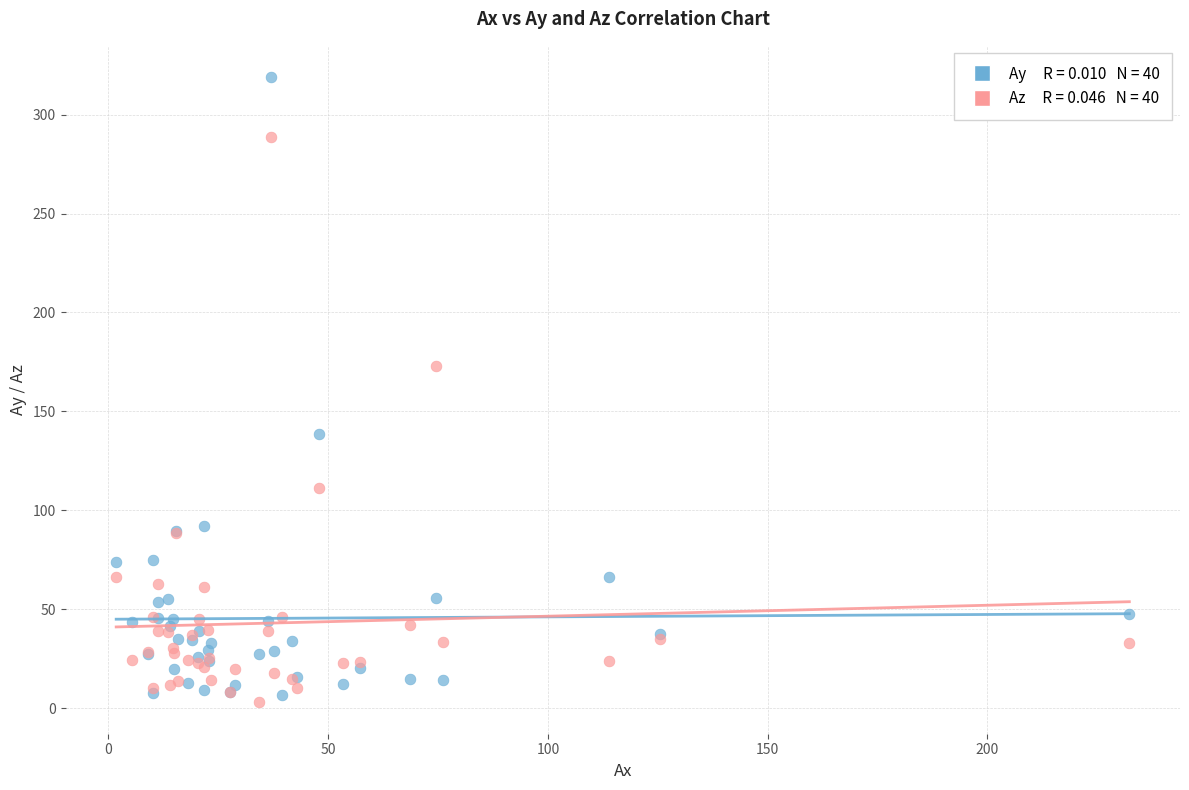

Across all series, what Y value is closest to 160?

172.8